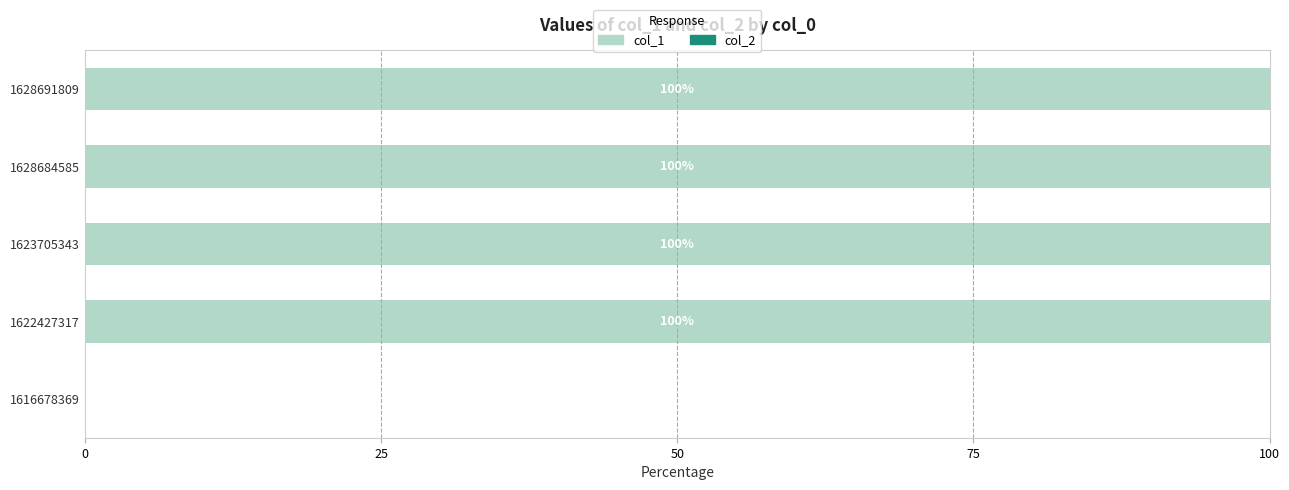

What is the sum of all values?

400